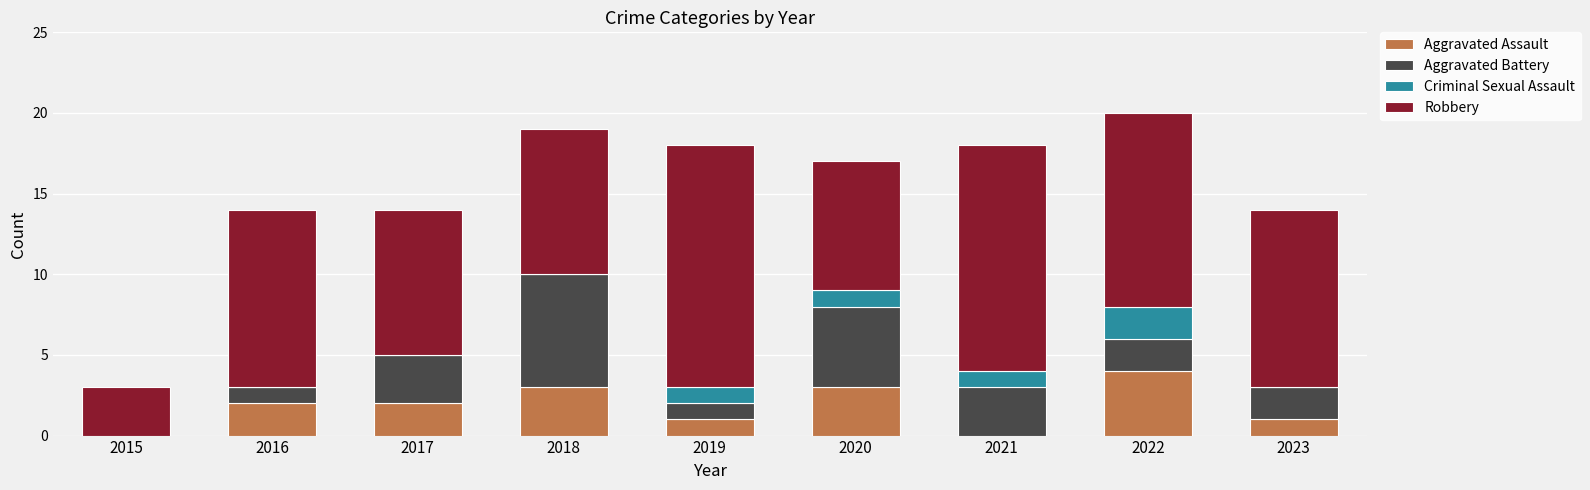

Is it true that Aggravated Assault equals 3 at 2020?

True